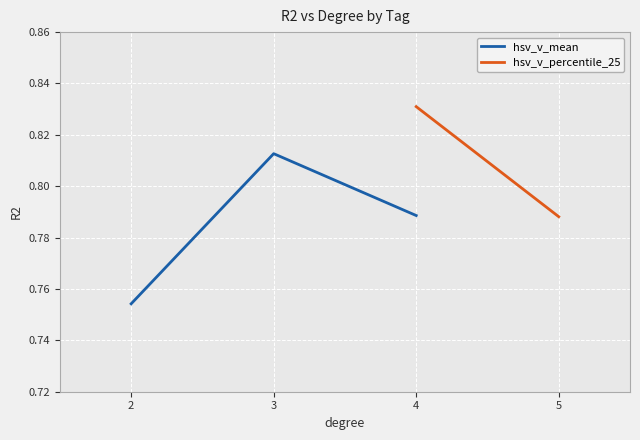

What is the value of the 3rd point from the left?

0.8